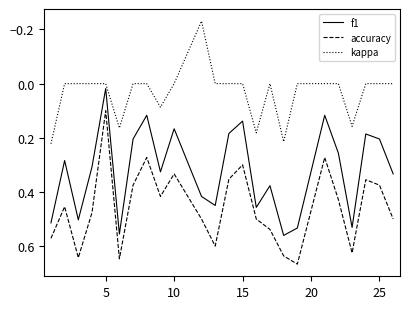

Which series has the largest range (max minus min)?

accuracy